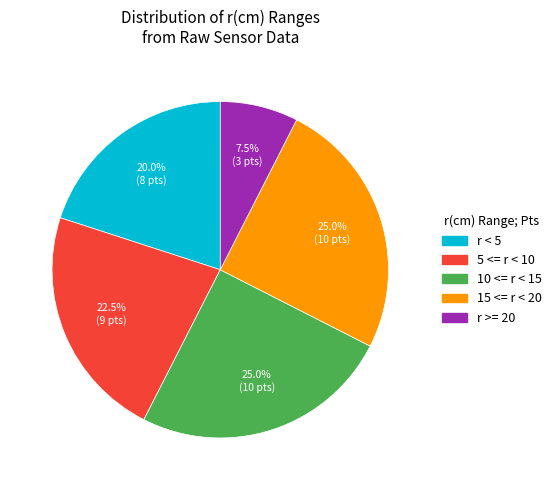

Which category has the smallest portion of the pie?

r >= 20